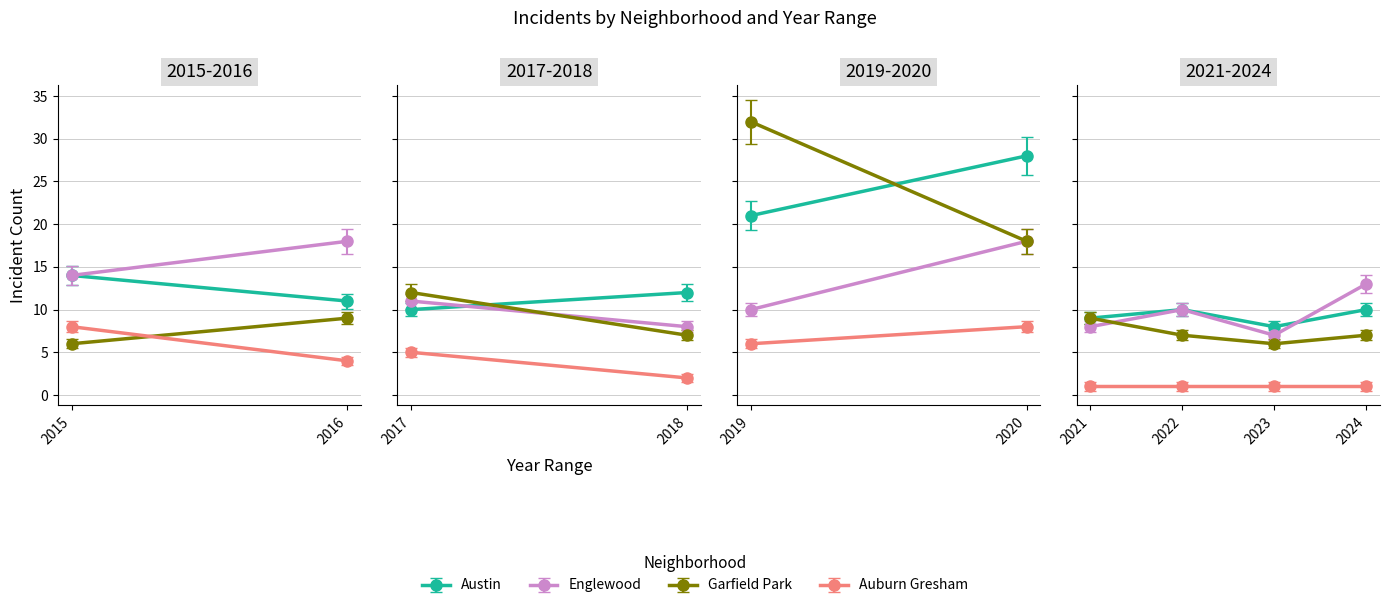

What is the difference between the second highest and second lowest values in the Austin series?

12